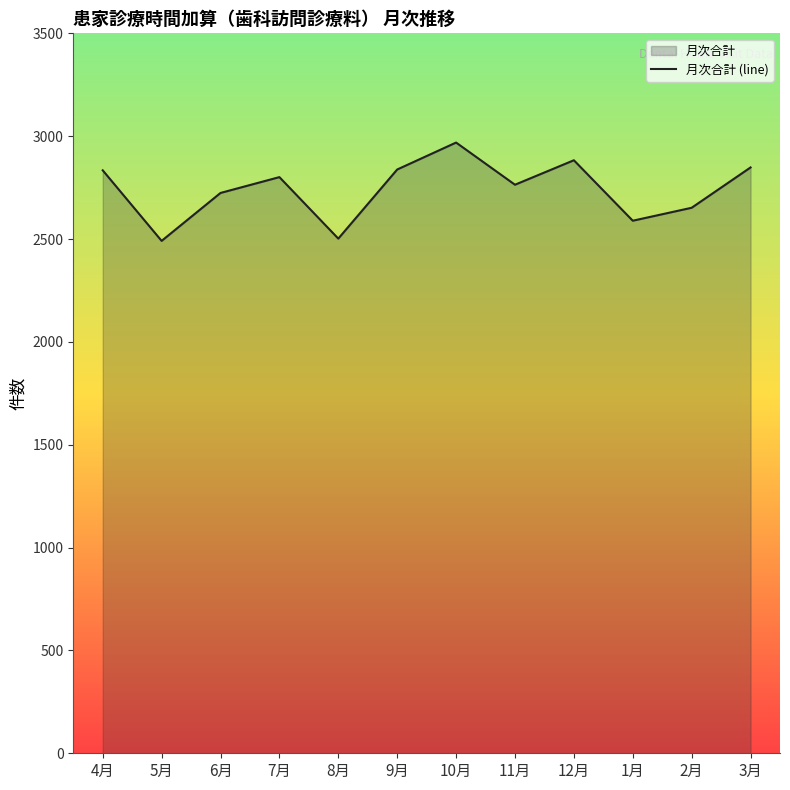

Where is the first local maximum?

7月